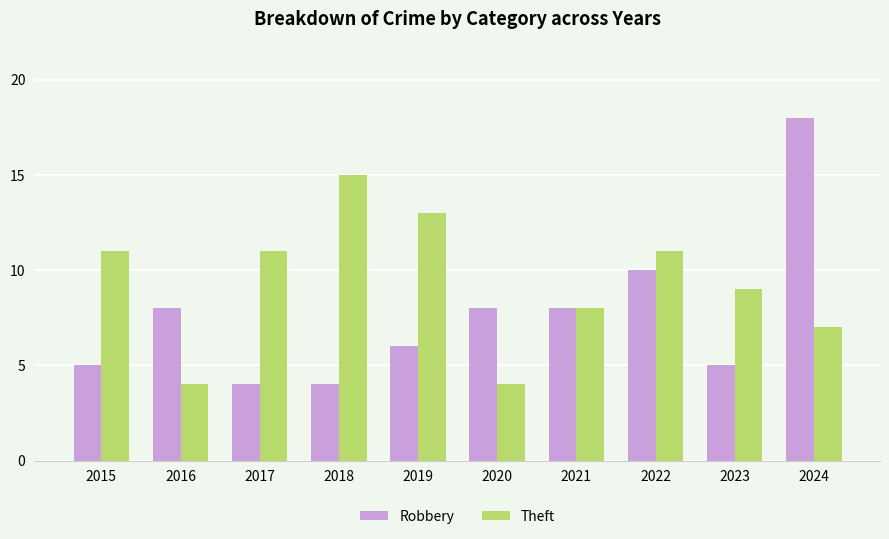

Are the bars horizontal?

No